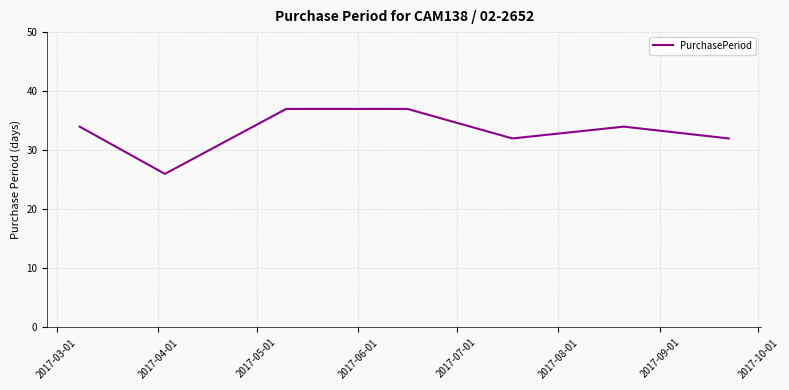

What is the difference between the second highest and second lowest values?

5